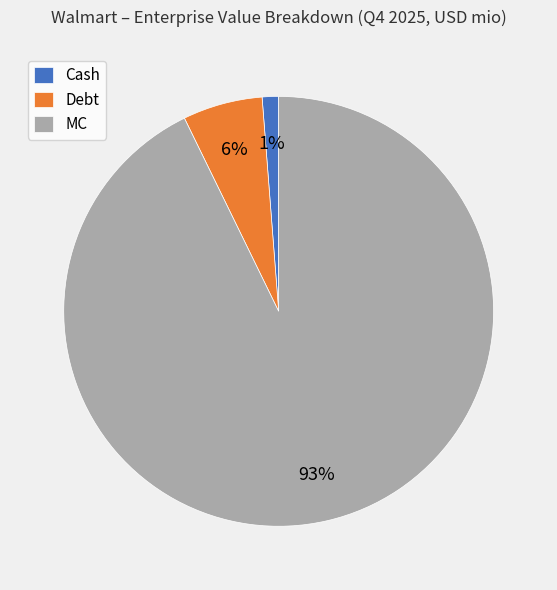

To the nearest percent, what portion does MC represent?

93%